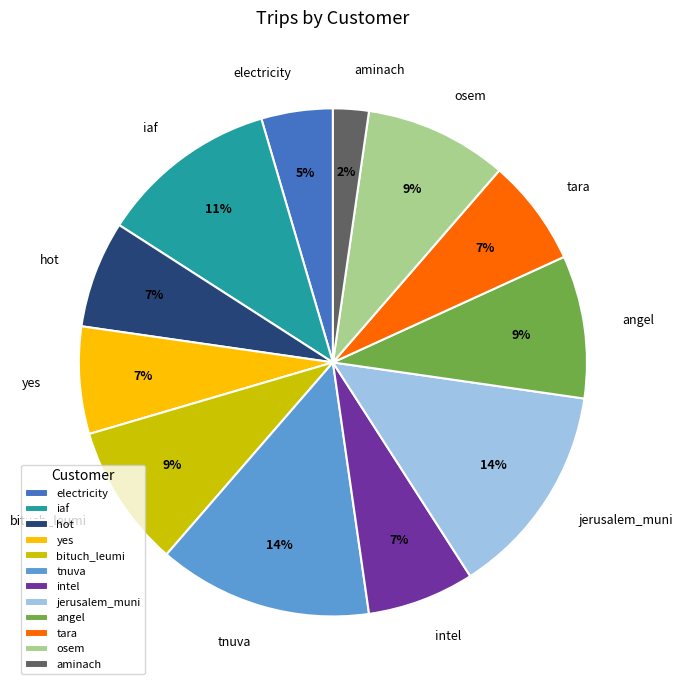

Is tara the majority of the pie?

No